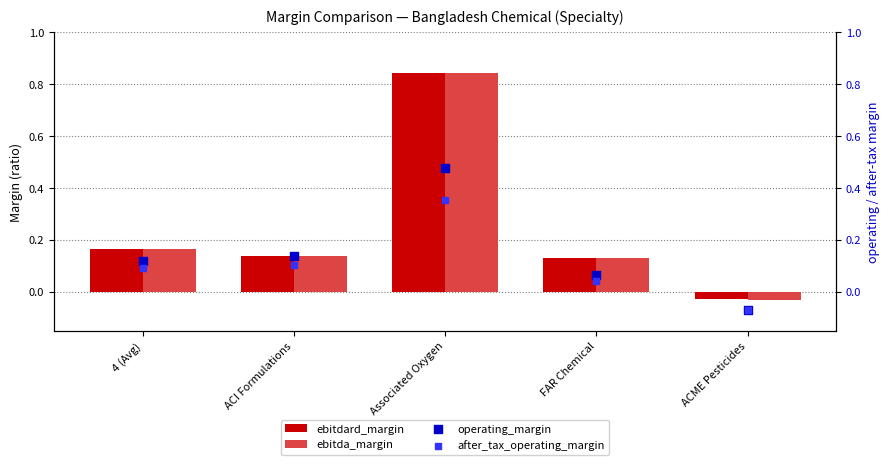

Is the value of operating_margin at FAR Chemical greater than the value of ebitdard_margin at FAR Chemical?

No